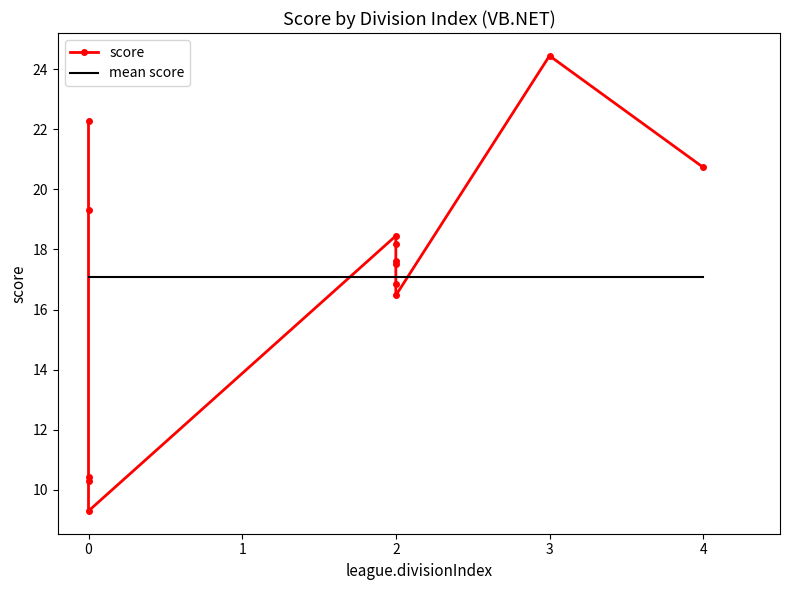

What is the difference between the second highest and minimum values?

13.0